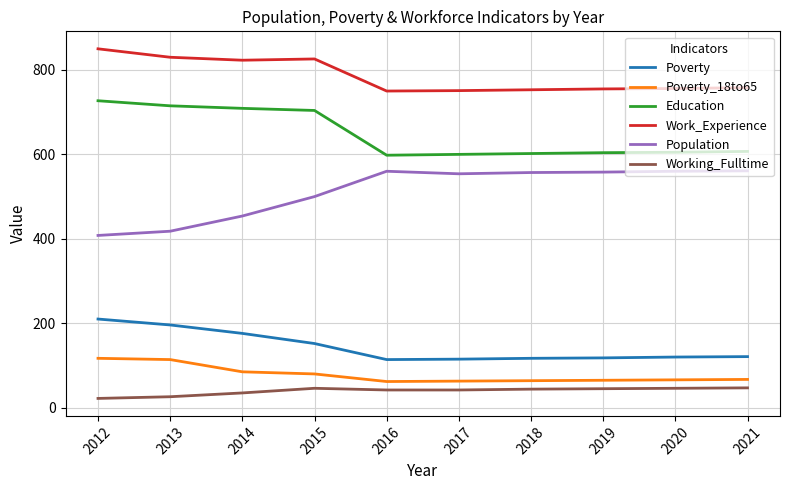

What are all the series names shown in the legend?

Poverty, Poverty_18to65, Education, Work_Experience, Population, Working_Fulltime